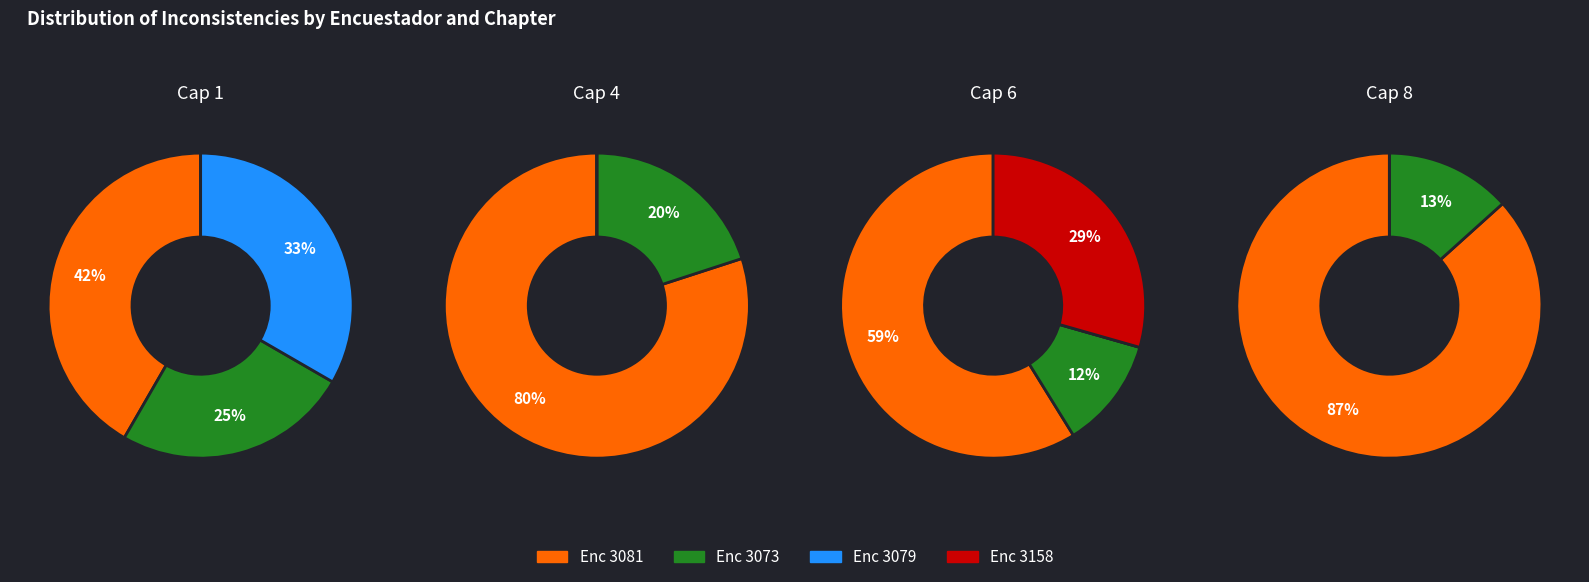

Combined, what portion of the pie is 3079 and 3081?

76.6%